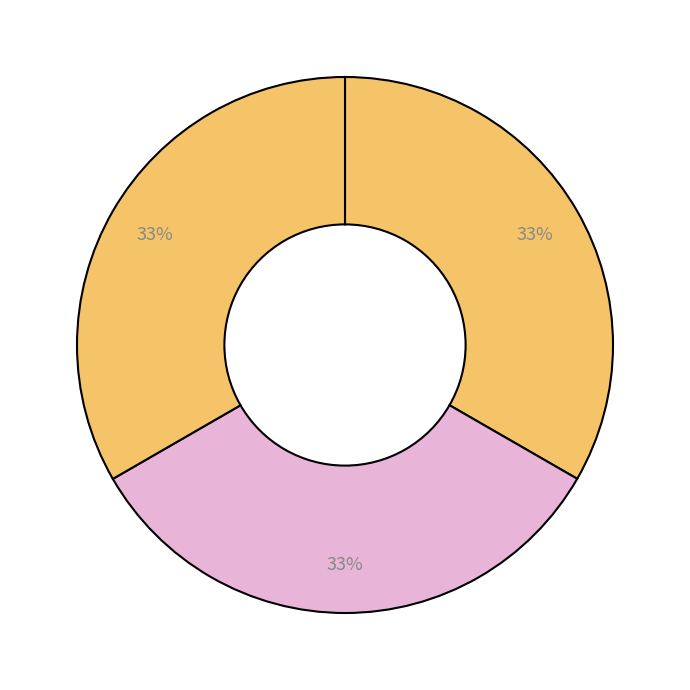

Count the number of slices in the pie.

3